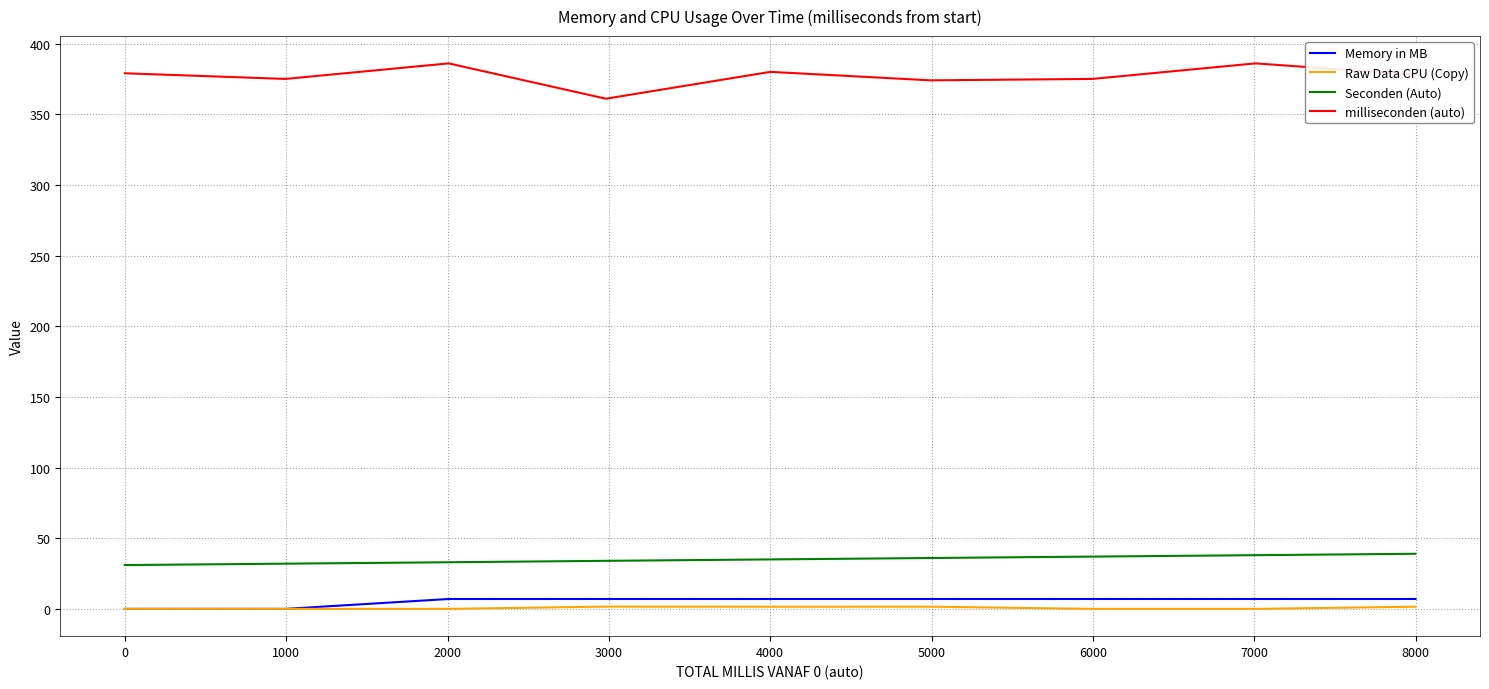

List the series in order of their peak value, lowest first.

Raw Data CPU (Copy), Memory in MB, Seconden (Auto), milliseconden (auto)